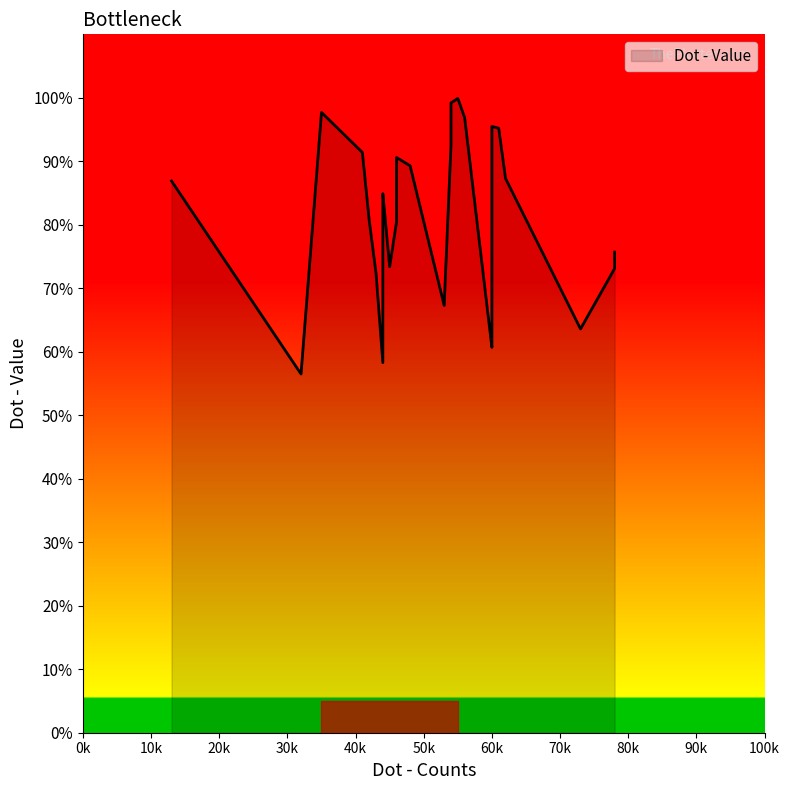

How many distinct data groups are displayed?

1